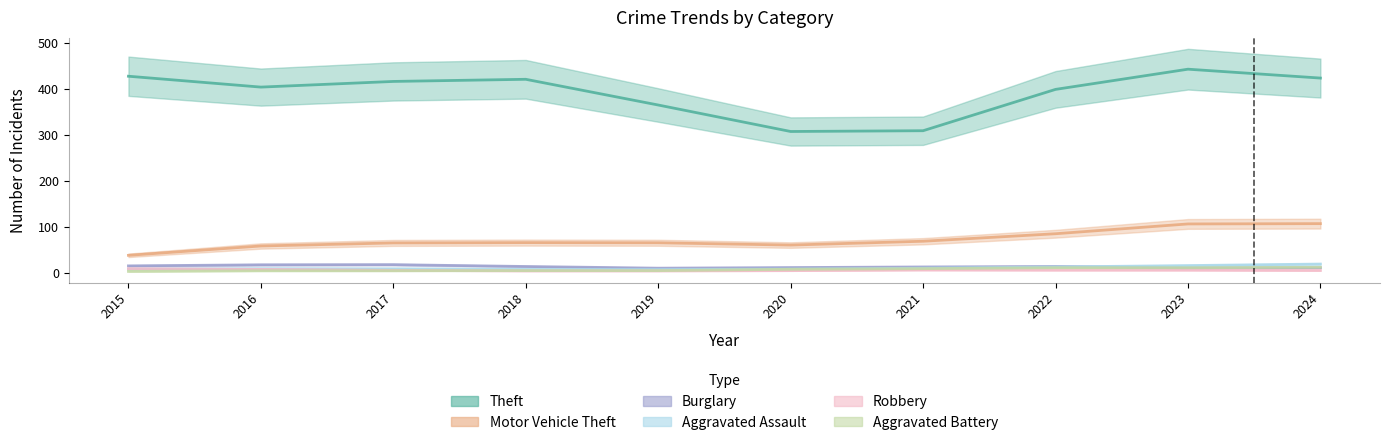

Which has a higher value, 2021 or 2022?

2022